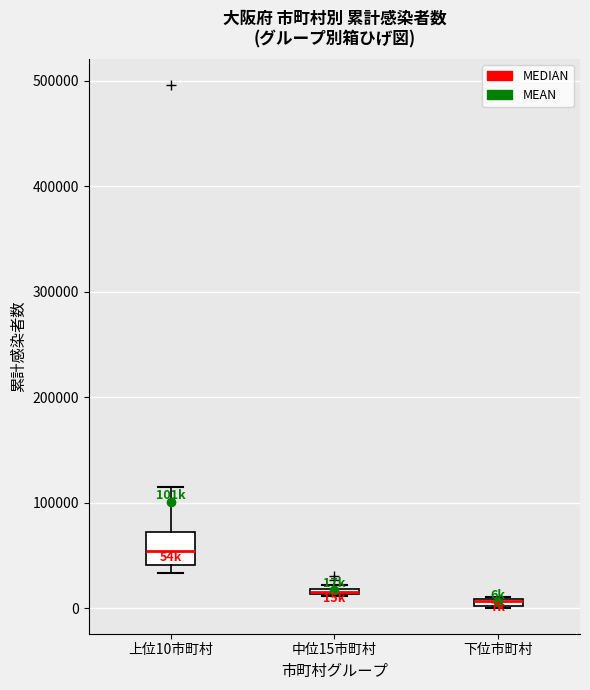

Which box is the tallest, from its lower edge to its upper edge?

上位10市町村